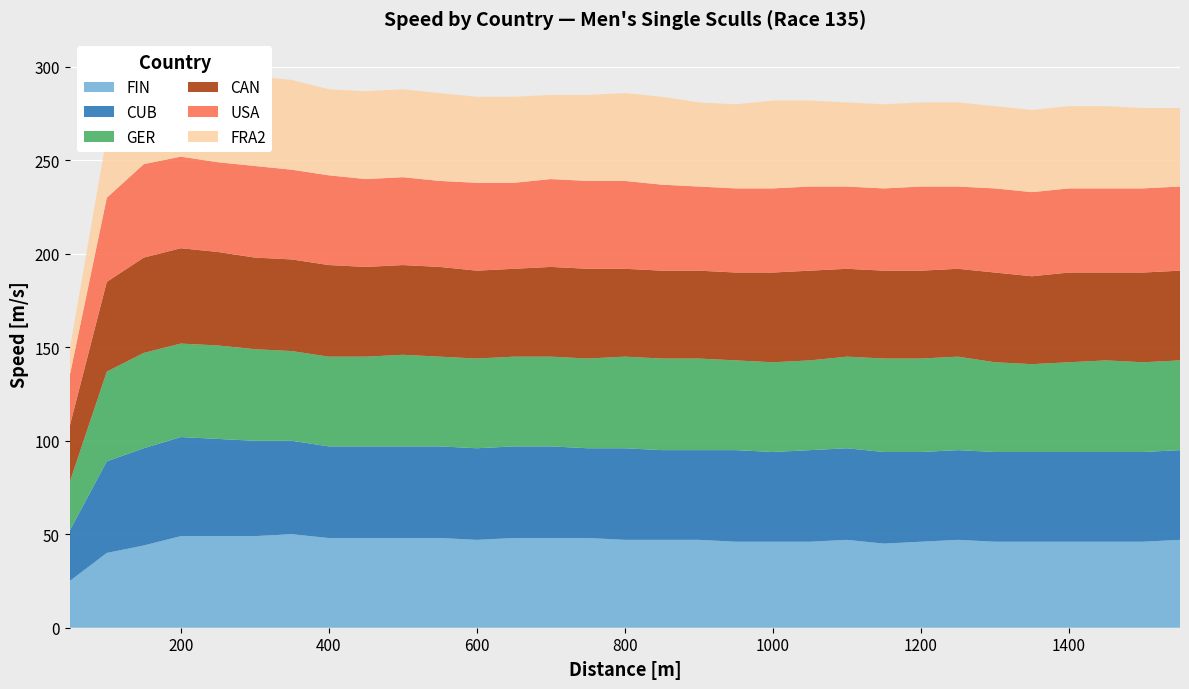

Reading left to right, what are all the values shown in this chart?

FIN: 50=25	100=40	150=44	200=49	250=49	300=49	350=50	400=48	450=48	500=48	550=48	600=47	650=48	700=48	750=48	800=47	850=47	900=47	950=46	1000=46	1050=46	1100=47	1150=45	1200=46	1250=47	1300=46	1350=46	1400=46	1450=46	1500=46	1550=47
CUB: 50=27	100=49	150=52	200=53	250=52	300=51	350=50	400=49	450=49	500=49	550=49	600=49	650=49	700=49	750=48	800=49	850=48	900=48	950=49	1000=48	1050=49	1100=49	1150=49	1200=48	1250=48	1300=48	1350=48	1400=48	1450=48	1500=48	1550=48
GER: 50=26	100=48	150=51	200=50	250=50	300=49	350=48	400=48	450=48	500=49	550=48	600=48	650=48	700=48	750=48	800=49	850=49	900=49	950=48	1000=48	1050=48	1100=49	1150=50	1200=50	1250=50	1300=48	1350=47	1400=48	1450=49	1500=48	1550=48
CAN: 50=30	100=48	150=51	200=51	250=50	300=49	350=49	400=49	450=48	500=48	550=48	600=47	650=47	700=48	750=48	800=47	850=47	900=47	950=47	1000=48	1050=48	1100=47	1150=47	1200=47	1250=47	1300=48	1350=47	1400=48	1450=47	1500=48	1550=48
USA: 50=27	100=45	150=50	200=49	250=48	300=49	350=48	400=48	450=47	500=47	550=46	600=47	650=46	700=47	750=47	800=47	850=46	900=45	950=45	1000=45	1050=45	1100=44	1150=44	1200=45	1250=44	1300=45	1350=45	1400=45	1450=45	1500=45	1550=45
FRA2: 50=14	100=33	150=45	200=48	250=48	300=48	350=48	400=46	450=47	500=47	550=47	600=46	650=46	700=45	750=46	800=47	850=47	900=45	950=45	1000=47	1050=46	1100=45	1150=45	1200=45	1250=45	1300=44	1350=44	1400=44	1450=44	1500=43	1550=42